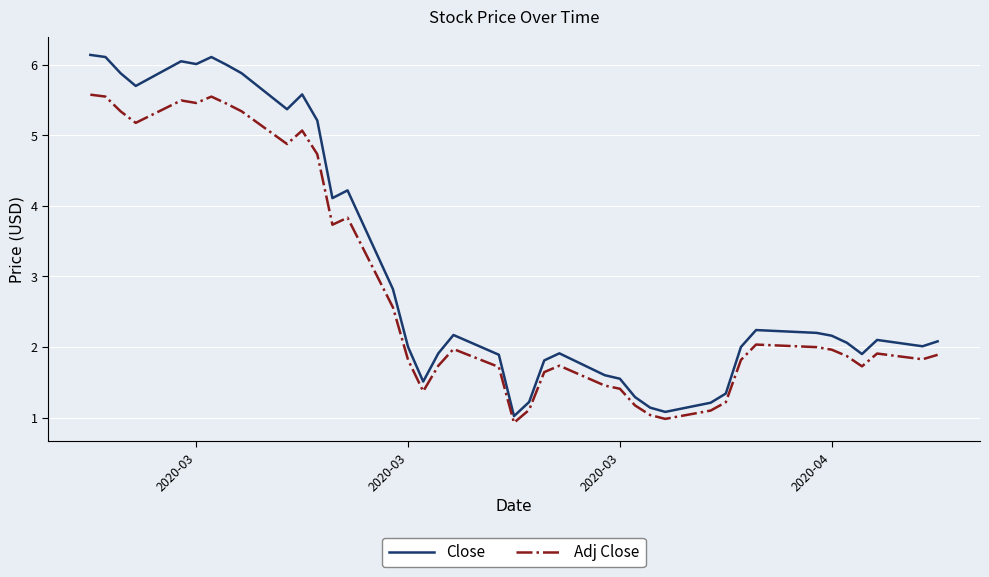

What is the sum of all Adj Close values?

113.2